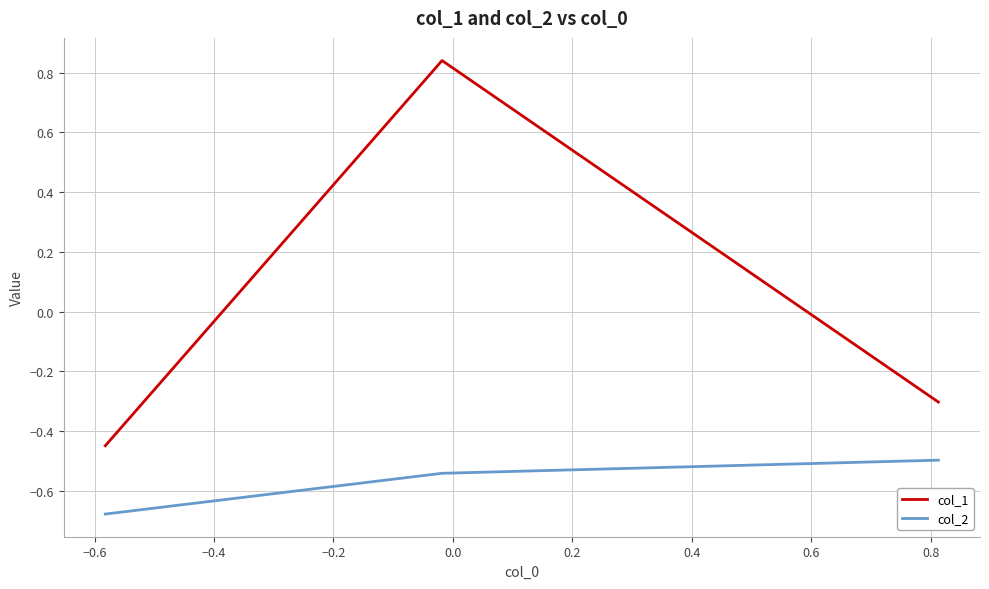

Which series has the widest spread of values?

col_1